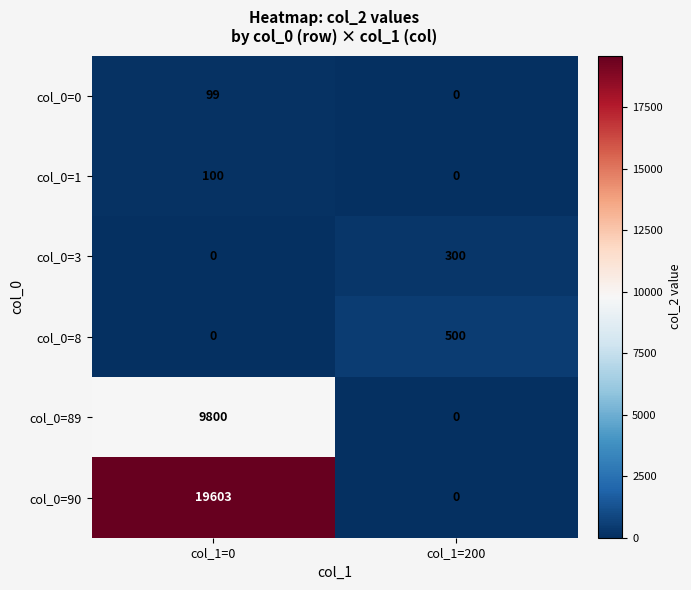

Which category has the highest value across all series?

col_1=0